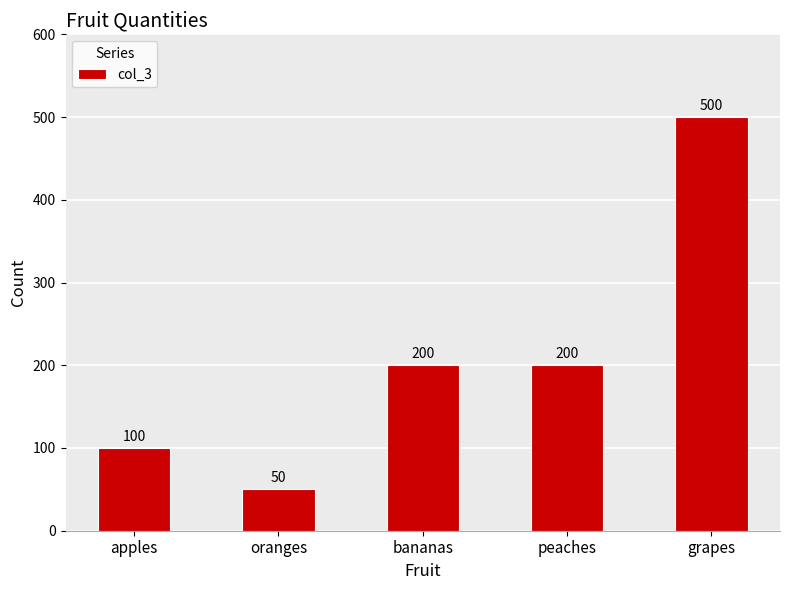

Reading left to right, list all the values displayed in this chart.

apples=100	oranges=50	bananas=200	peaches=200	grapes=500